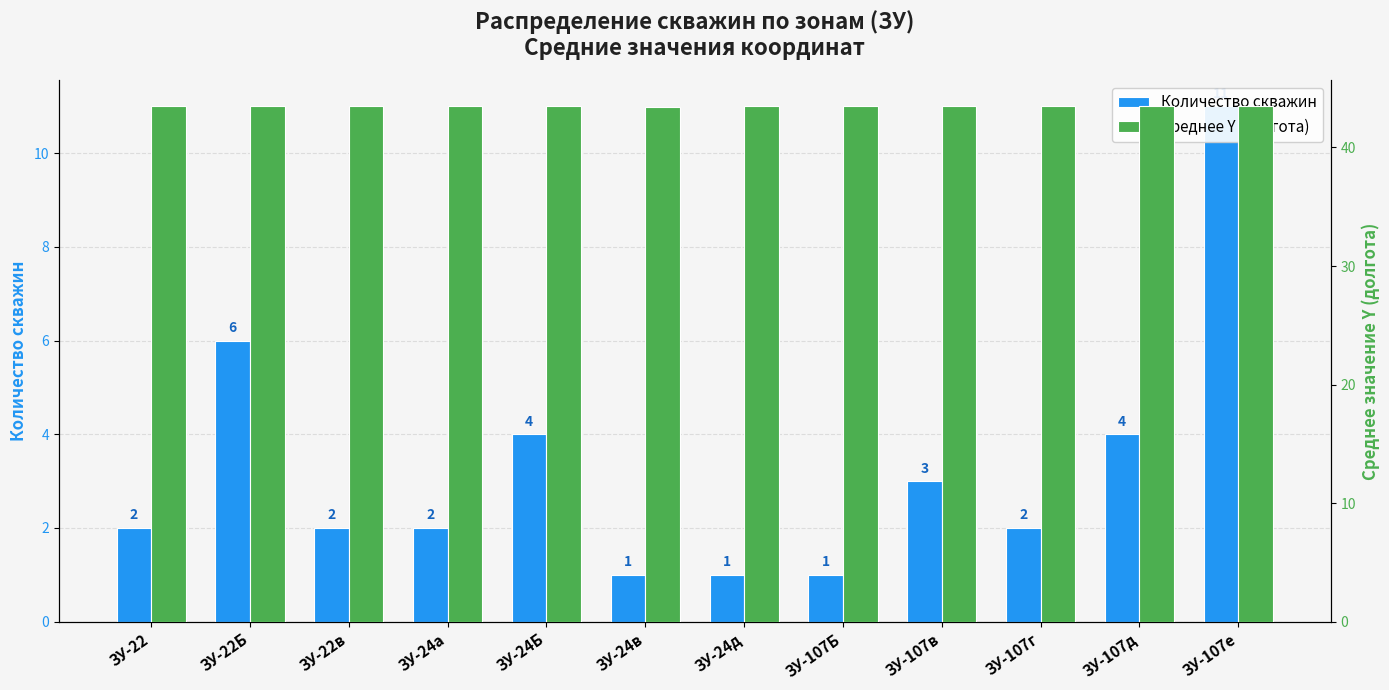

The value of Среднее Y (долгота) at ЗУ-24а is 72.9. True or false?

False